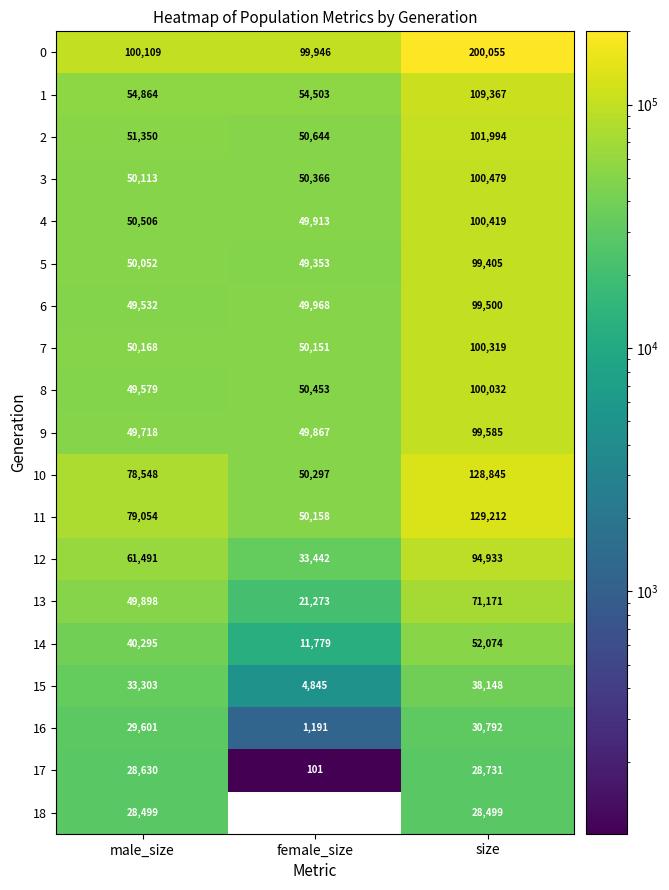

The value of 0 at female_size is 99946.0. True or false?

True